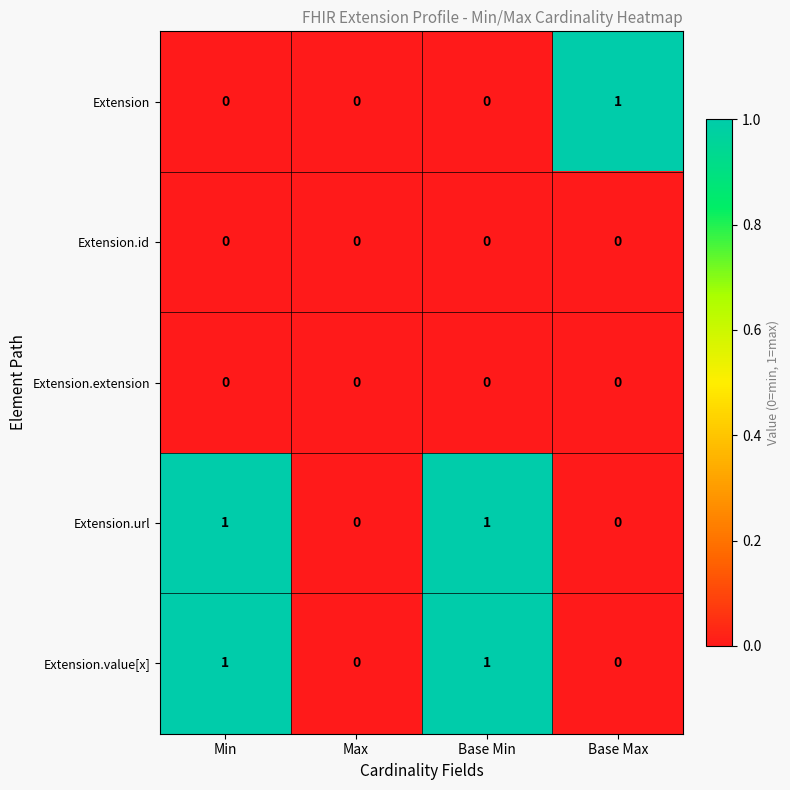

Is the value of Extension at Base Max greater than the value of Extension.url at Max?

Yes